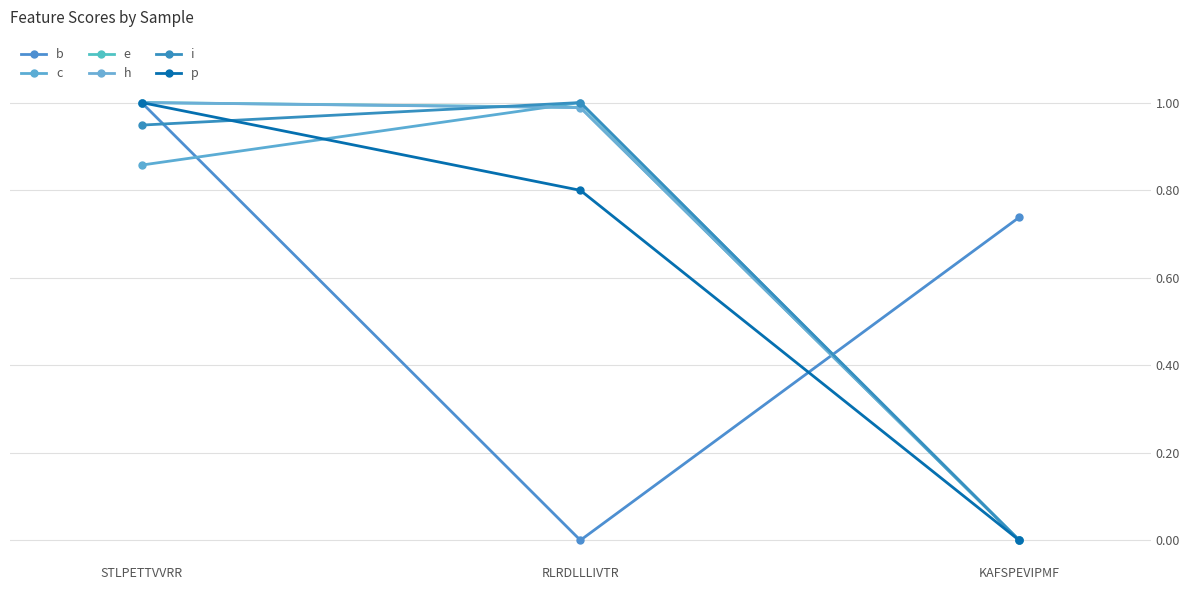

List the series in order of their peak value, highest first.

b, c, e, h, i, p